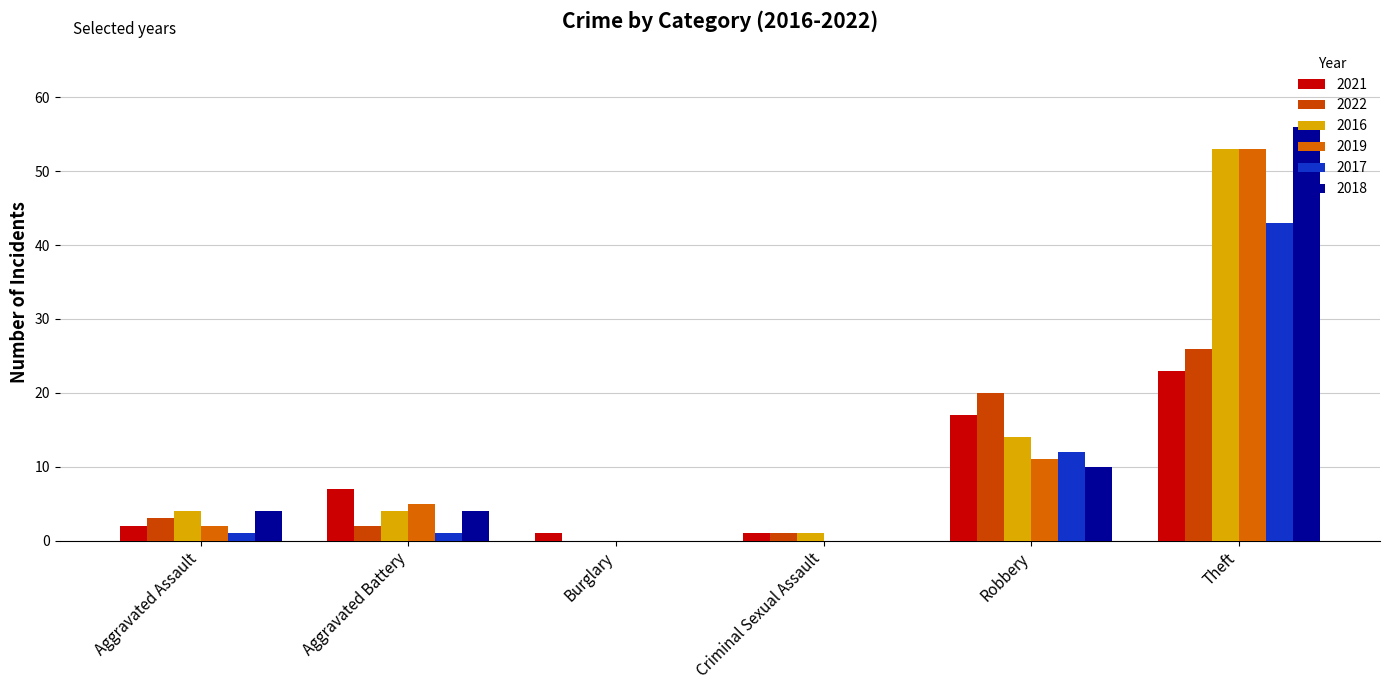

What is the sum of all 2021 values?

51